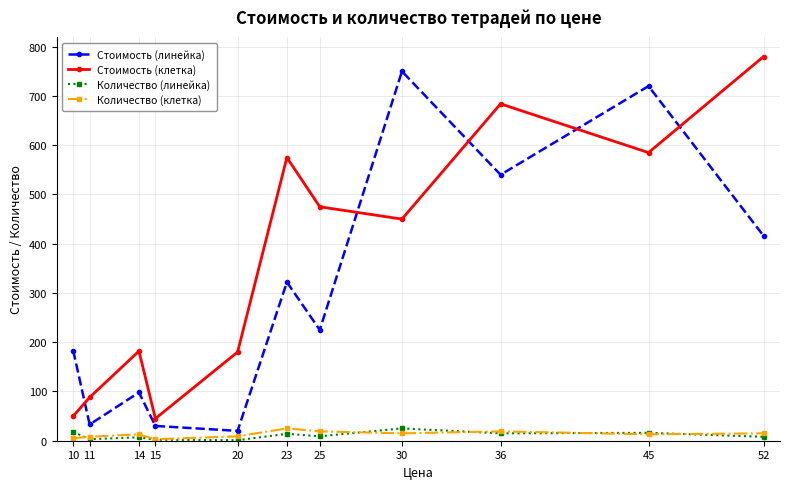

Which series changed the most between 15 and 23?

Стоимость (клетка)